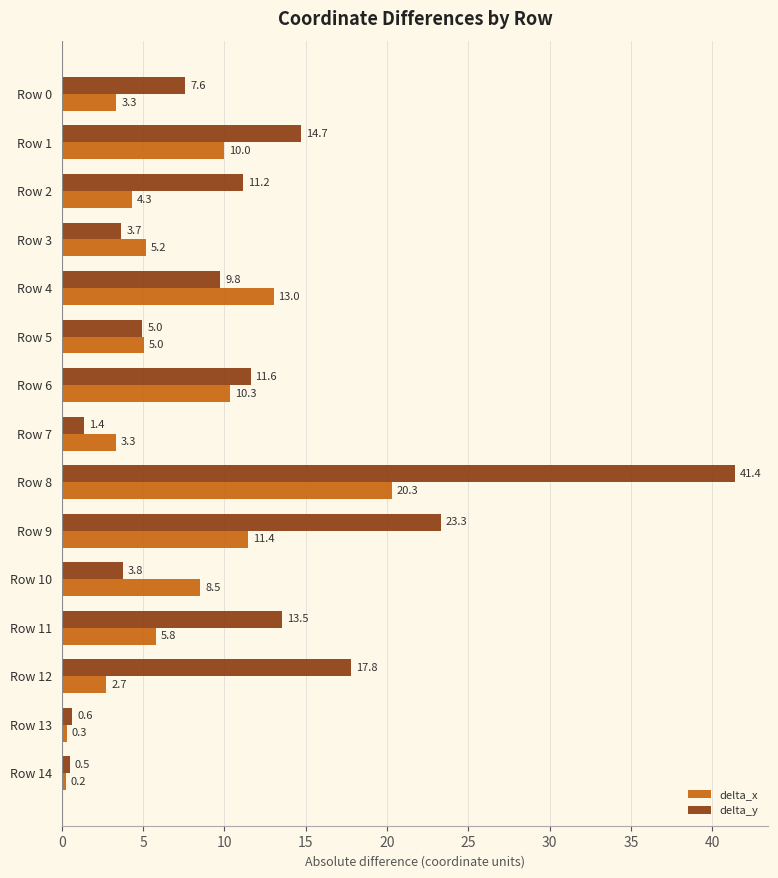

How many data points does each series have?

15